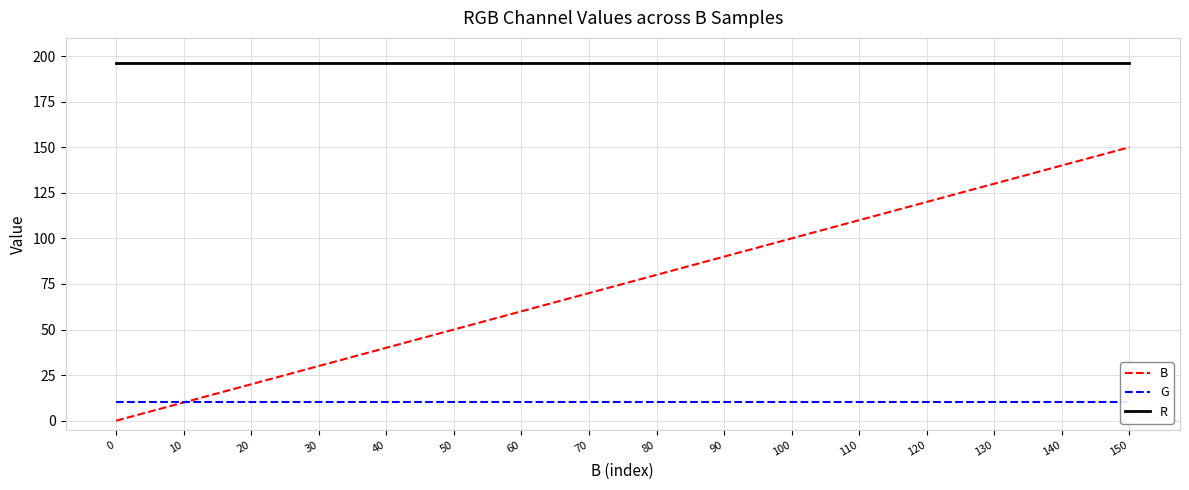

Which has a higher value, 70 or 30?

70